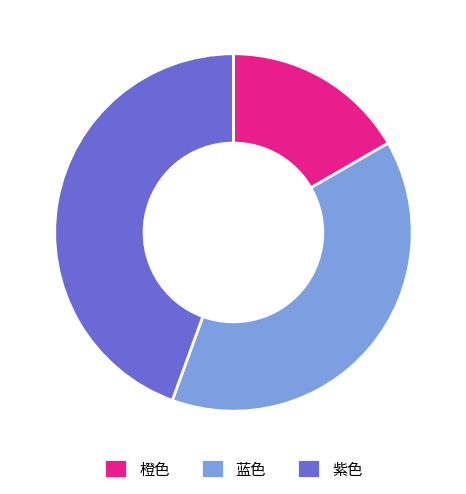

Count the number of slices in the pie.

3